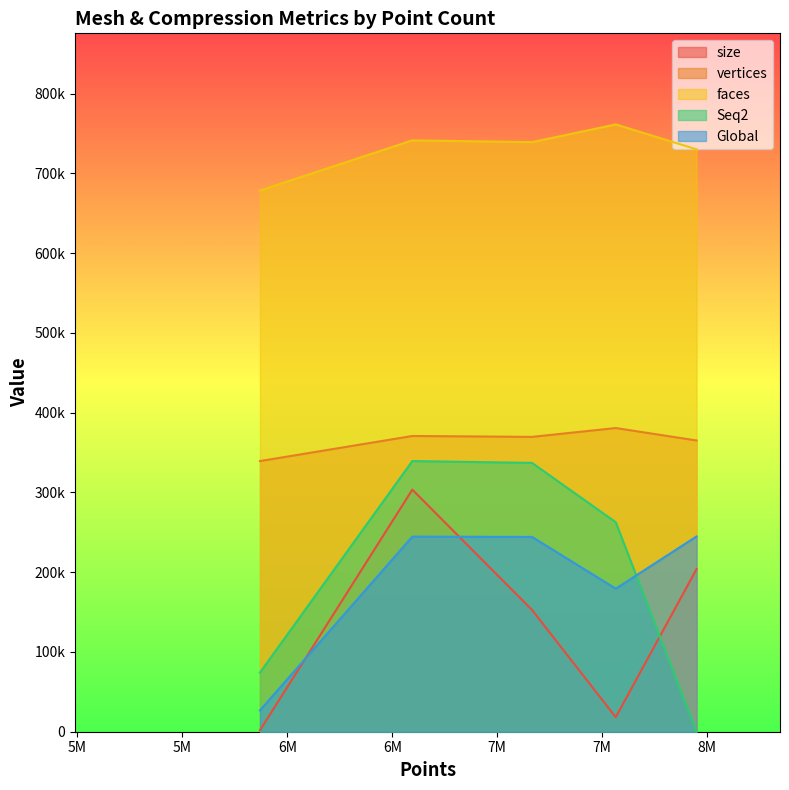

What is the difference between the maximum and minimum values in the size series?

301663.8